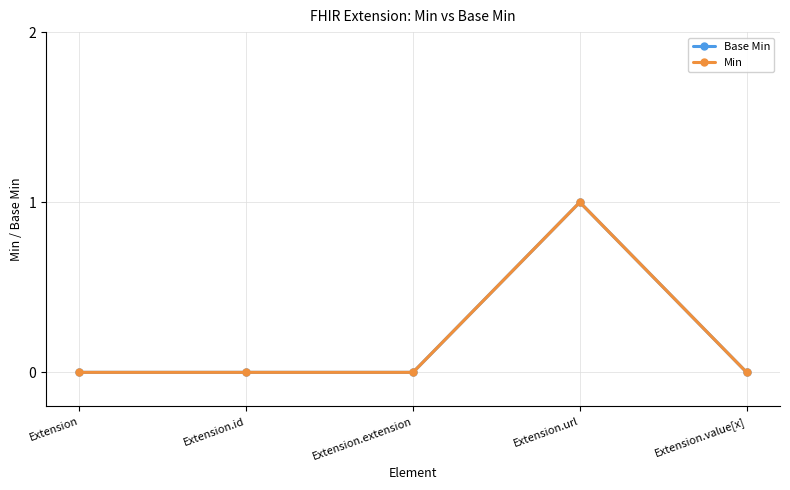

True or false: Min and Base Min intersect in this chart.

False